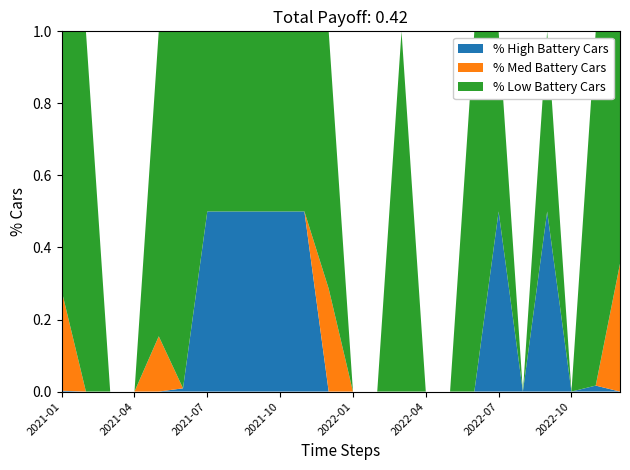

What is the maximum value for % High Battery Cars?

0.5